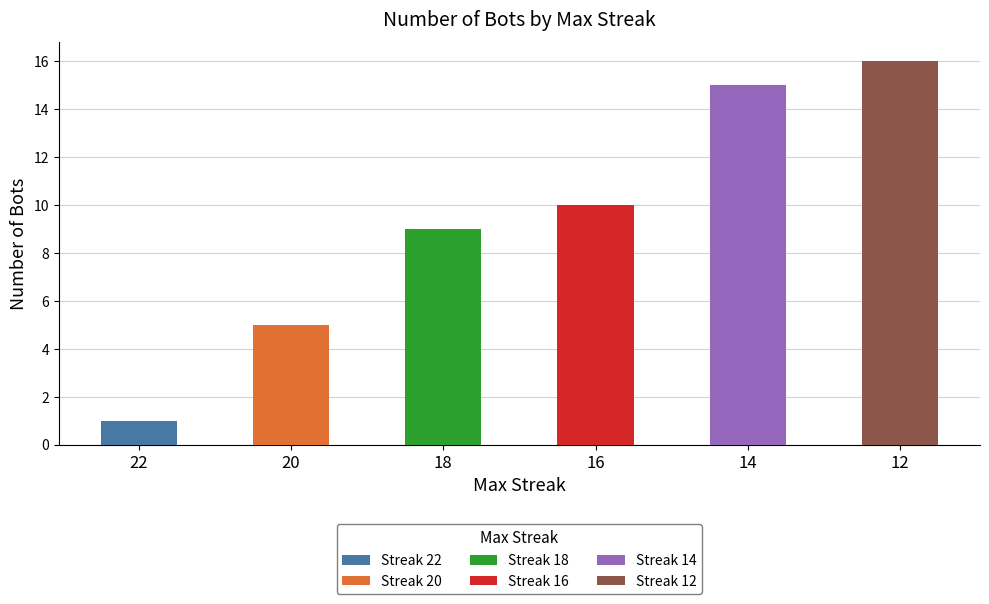

True or false: the data shows 16 at 12.

True